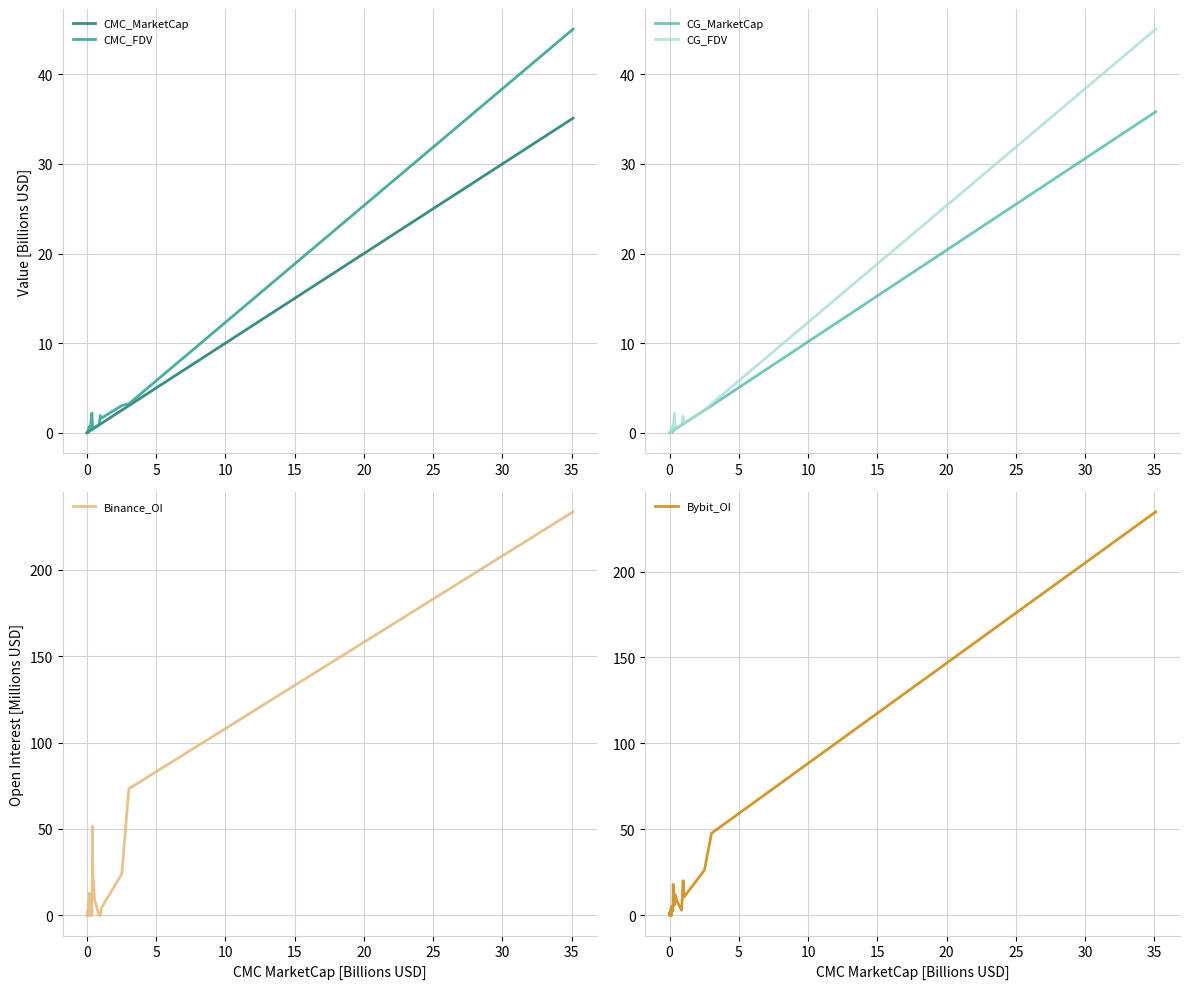

The CG_MarketCap series shows 0.1 at 18. True or false?

False